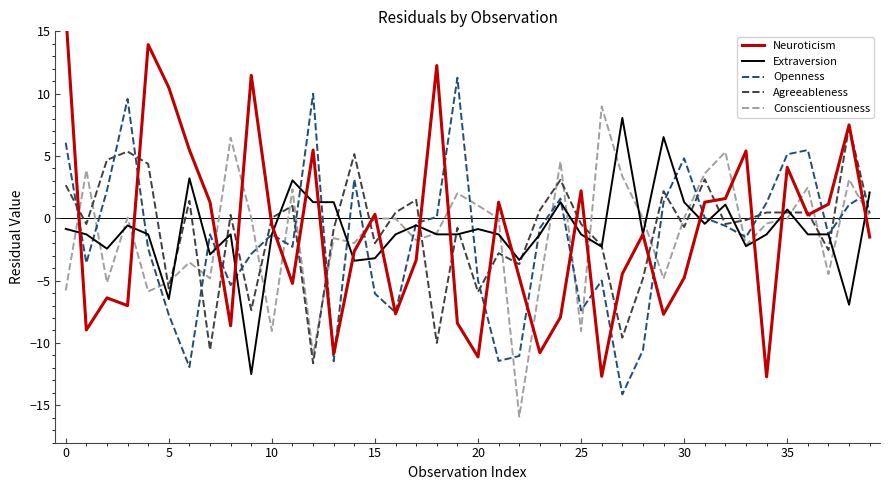

What is the lowest value of the Agreeableness series?

-11.6